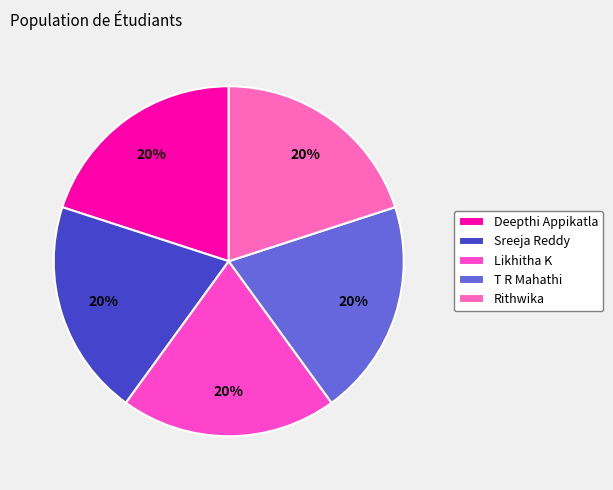

How many segments does this pie chart have?

5